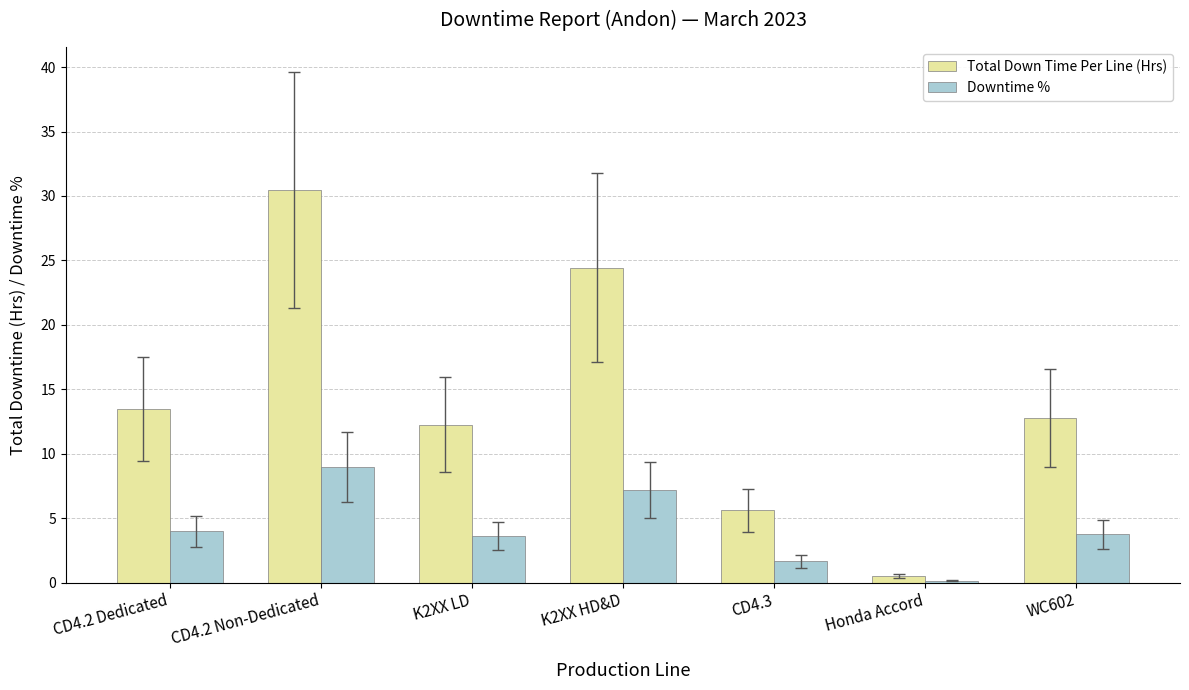

Does the chart contain stacked bars?

No